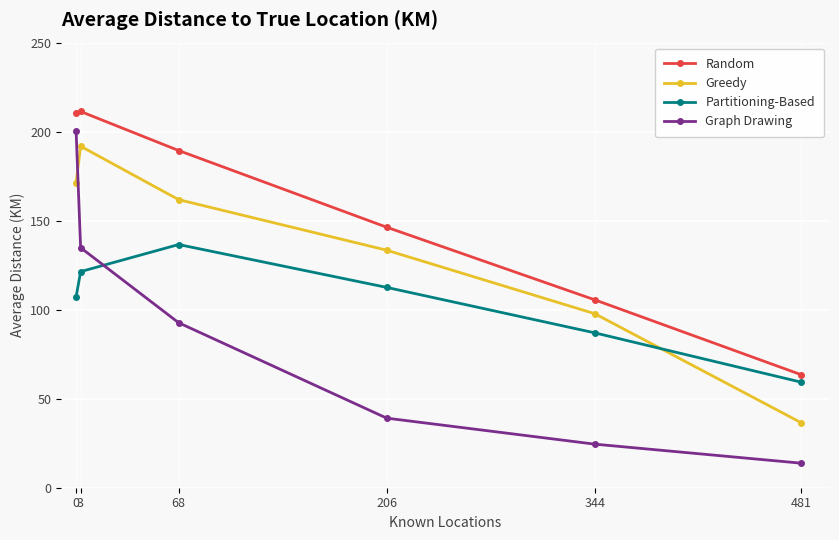

What is the difference between the second highest and minimum values in the Partitioning-Based series?

62.1